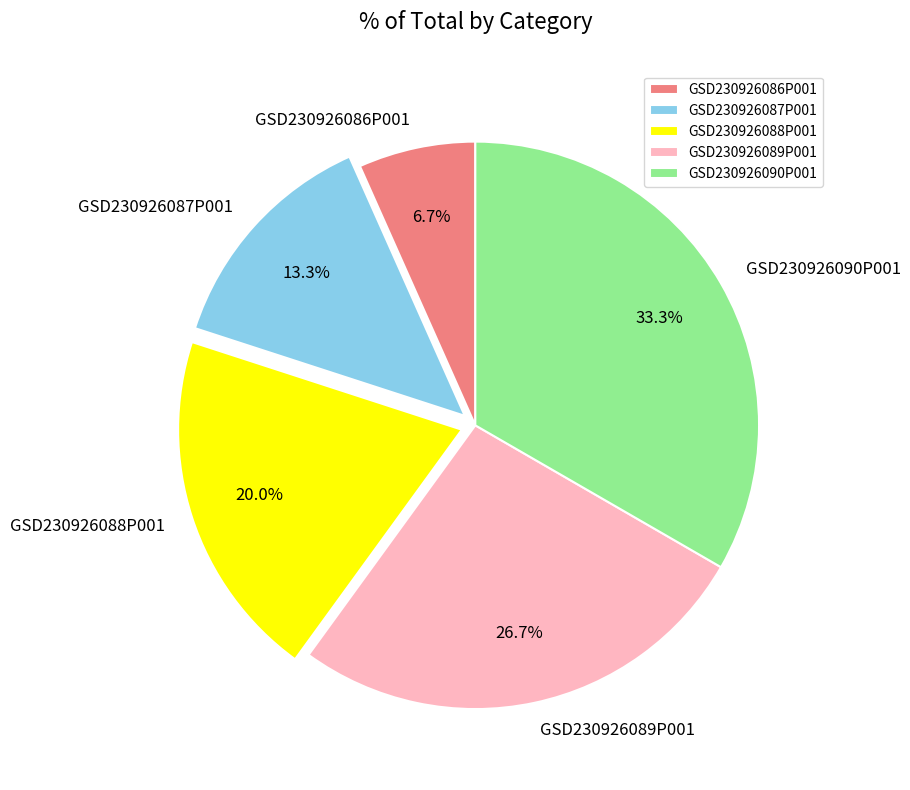

What is the largest slice in the pie chart?

GSD230926090P001